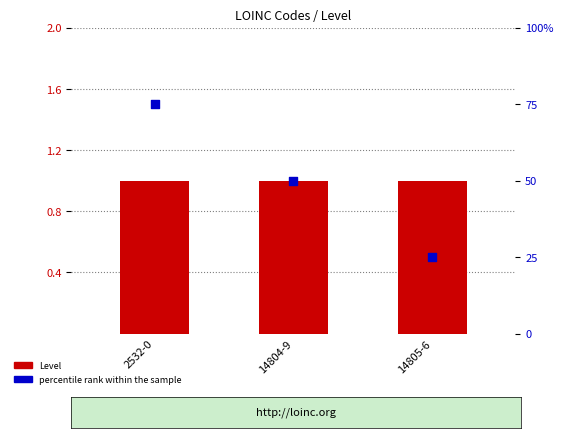

What is the total value across all series at 14804-9?

51